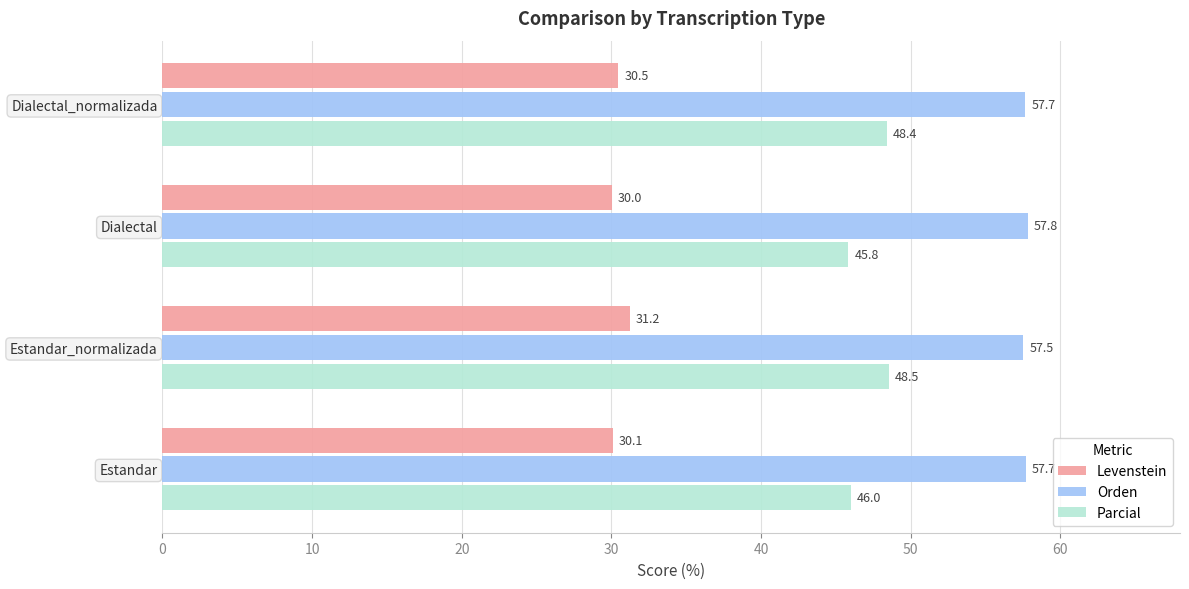

What is the smallest value displayed?

30.0